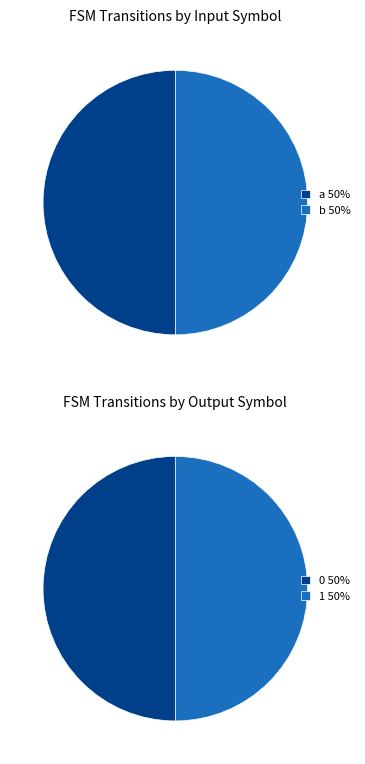

Does b represent more than half of the total?

No